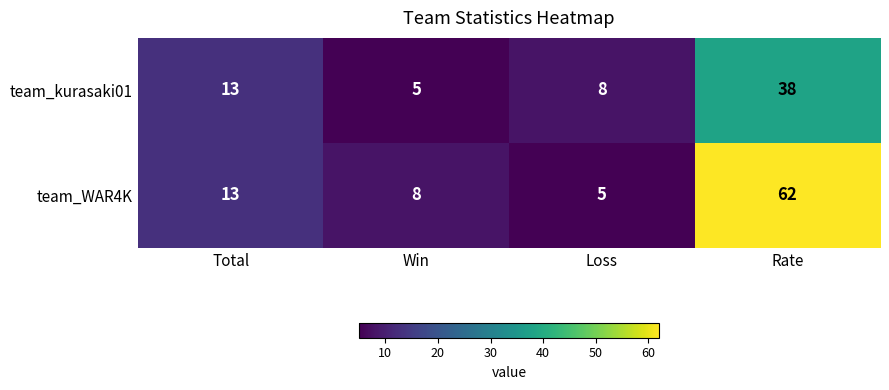

How many distinct data groups are displayed?

2